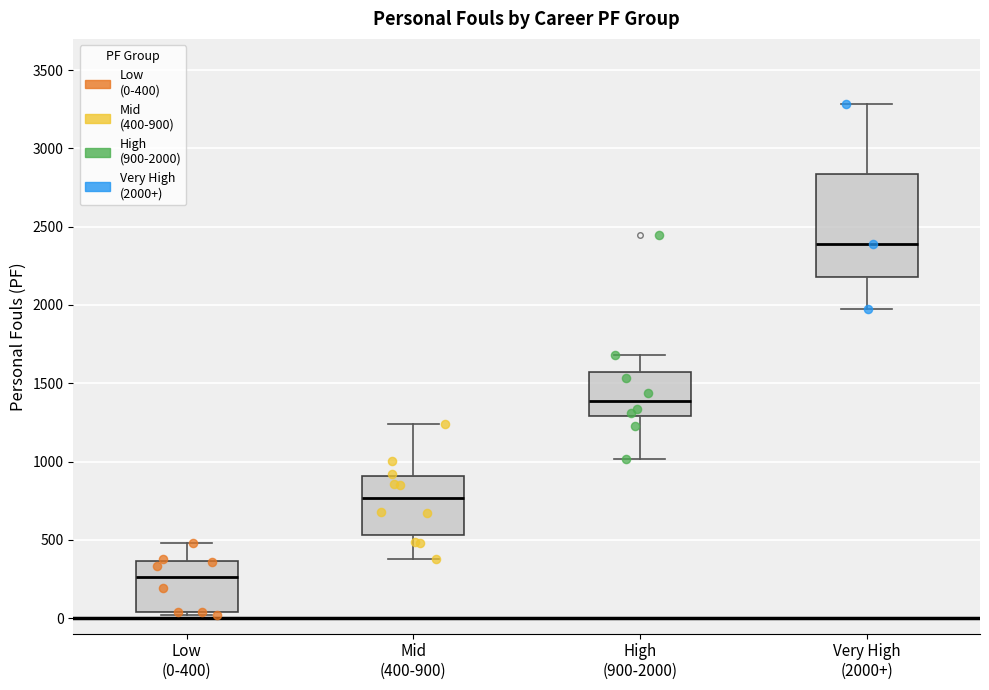

Reading left to right, transcribe this box plot: for each box, give where its median line is, the range the box spans, and where its two whiskers end, as read against the y-axis. The values are not printed on the chart, so give them approximately, as read against the axis.

Low (0-400): median 250, box 50 to 350, whiskers 0 to 500
Mid (400-900): median 750, box 550 to 900, whiskers 400 to 1250
High (900-2000): median 1400, box 1300 to 1550, whiskers 1000 to 1700
Very High (2000+): median 2400, box 2200 to 2850, whiskers 1950 to 3300